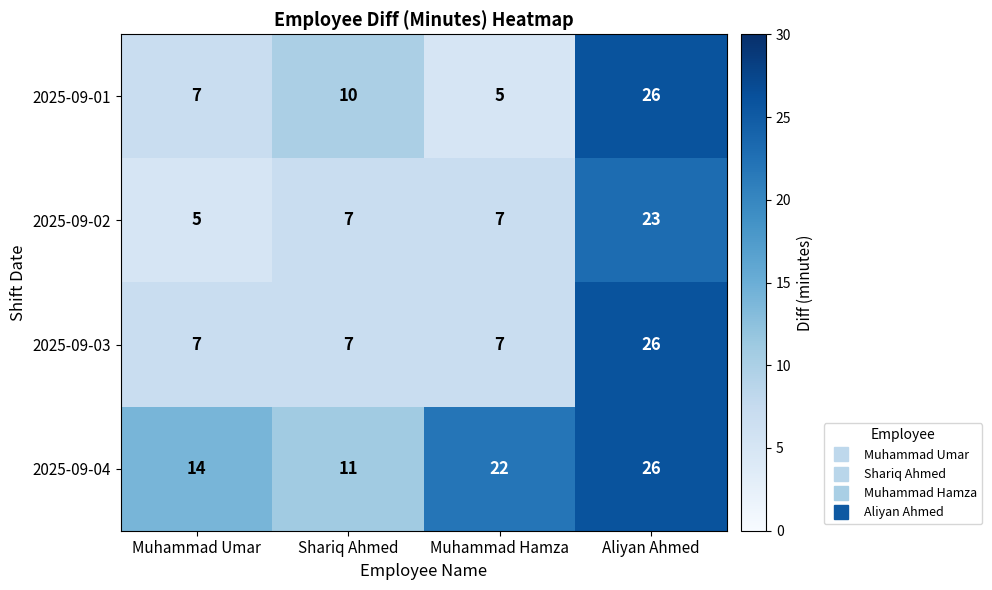

Is it true that 2025-09-04 equals 26 at Aliyan Ahmed?

True